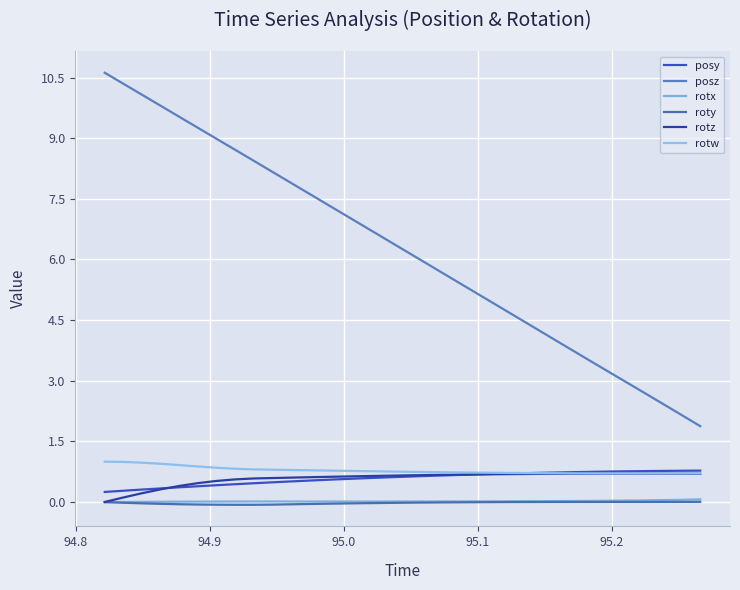

Is this an area chart (filled region under the line)?

No